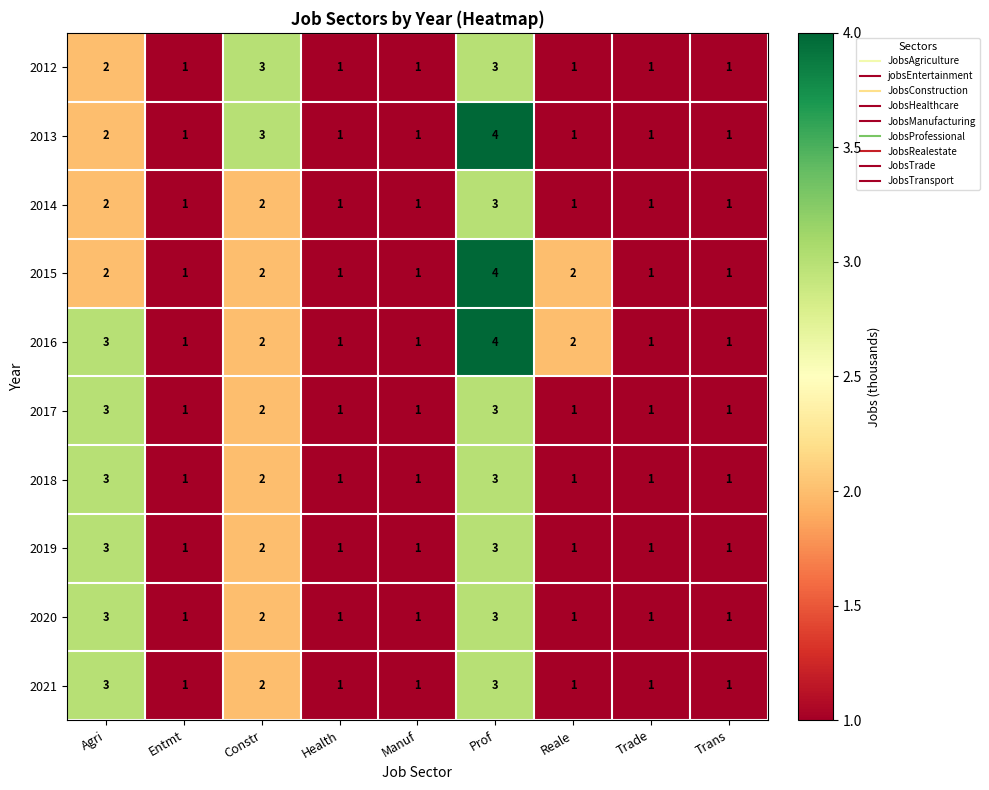

What is the sum of all 2017 values?

14